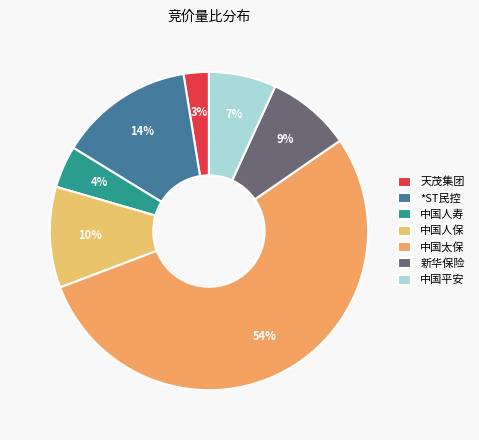

What is the smallest slice in the pie chart?

天茂集团